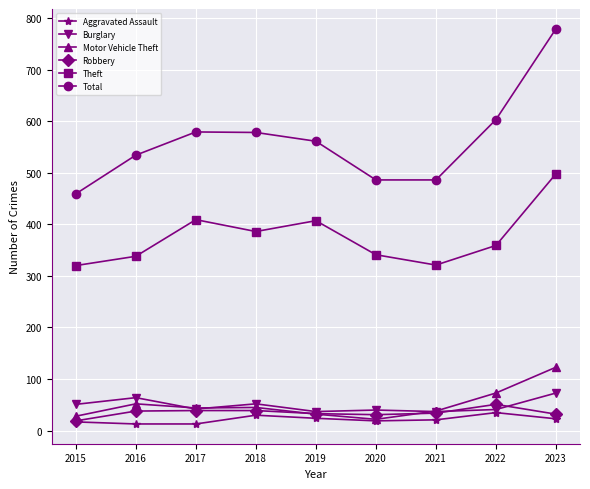

At which category is the sum across all series the highest?

2023